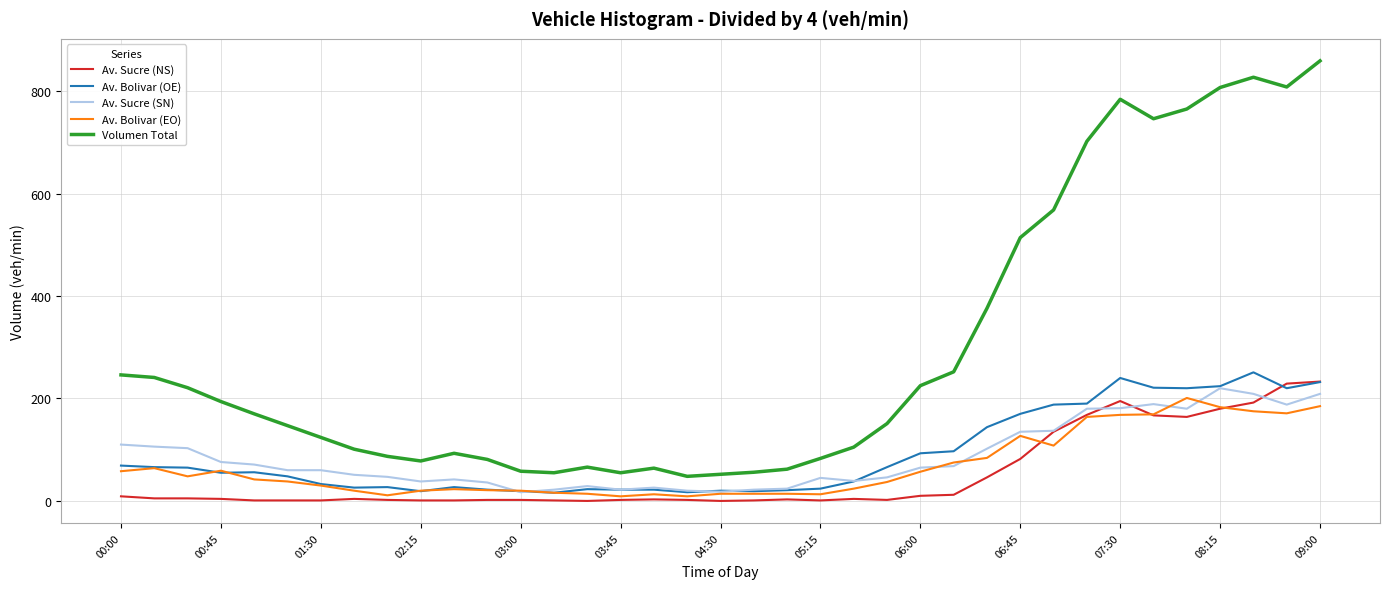

Which series has the widest spread of values?

Volumen Total